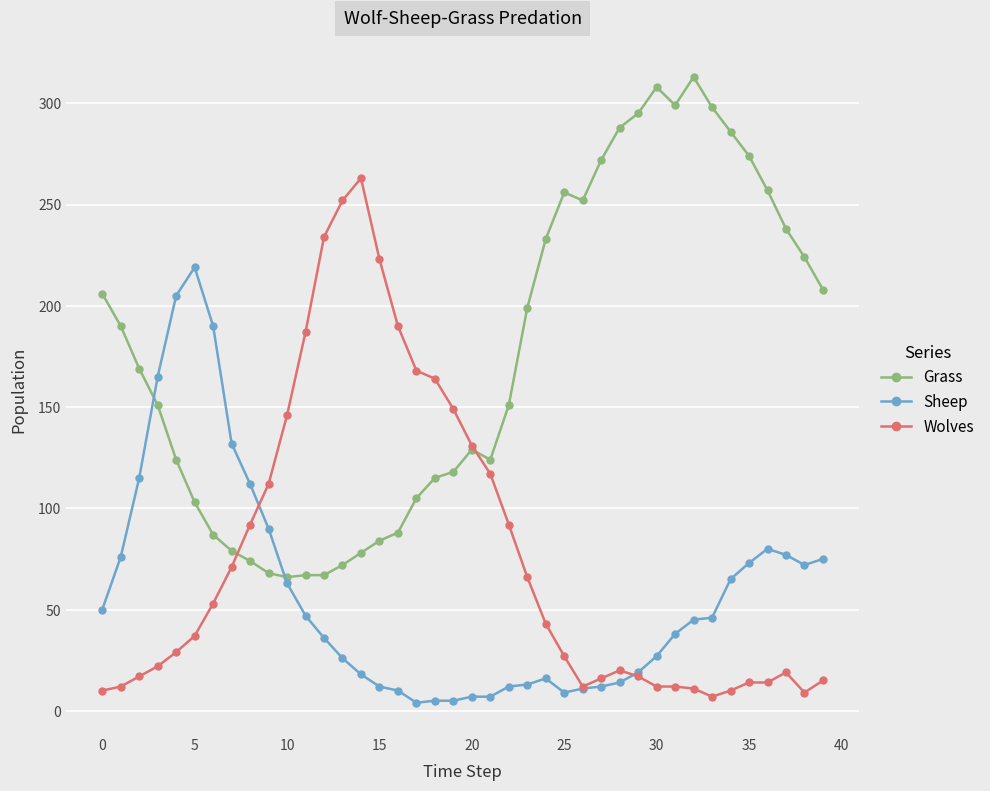

Does the chart display data point markers on the line(s)?

Yes